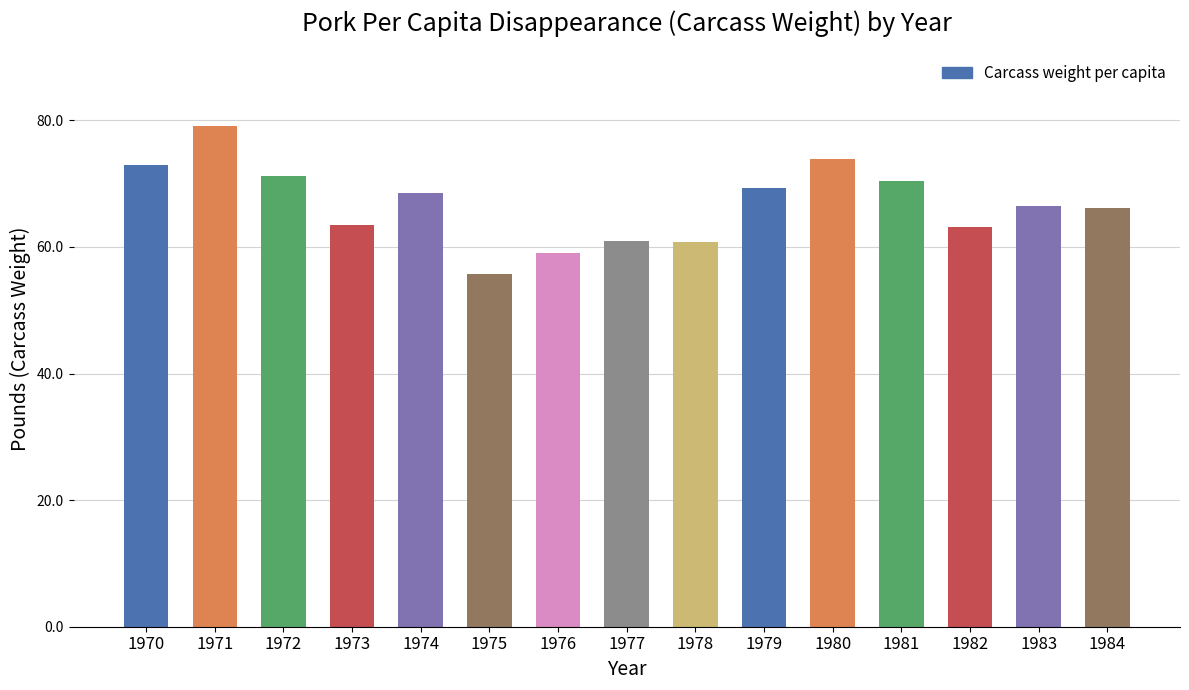

What is the difference between the maximum and minimum values?

23.3